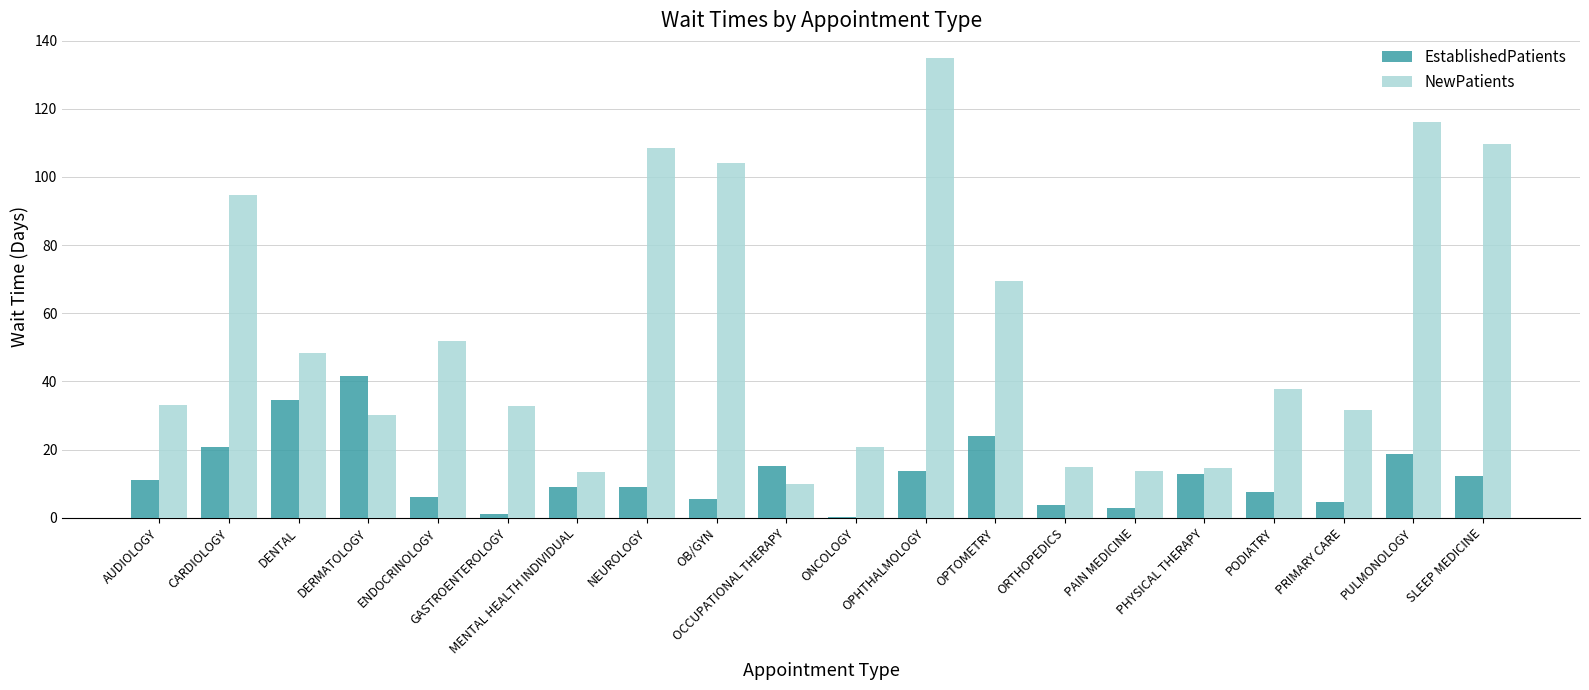

What is the sum of the NewPatients values at OB/GYN and DENTAL?

152.6